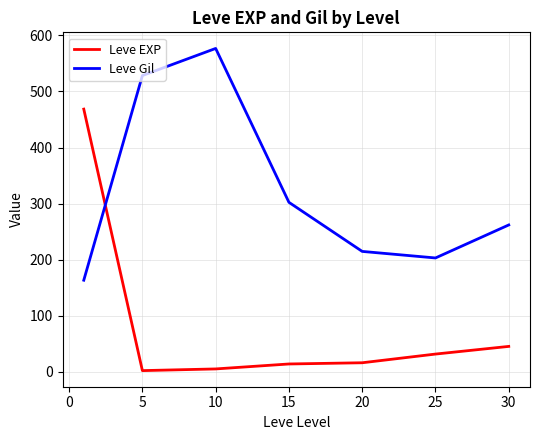

In Leve EXP, how many points are lower than both neighbors (excluding endpoints)?

1